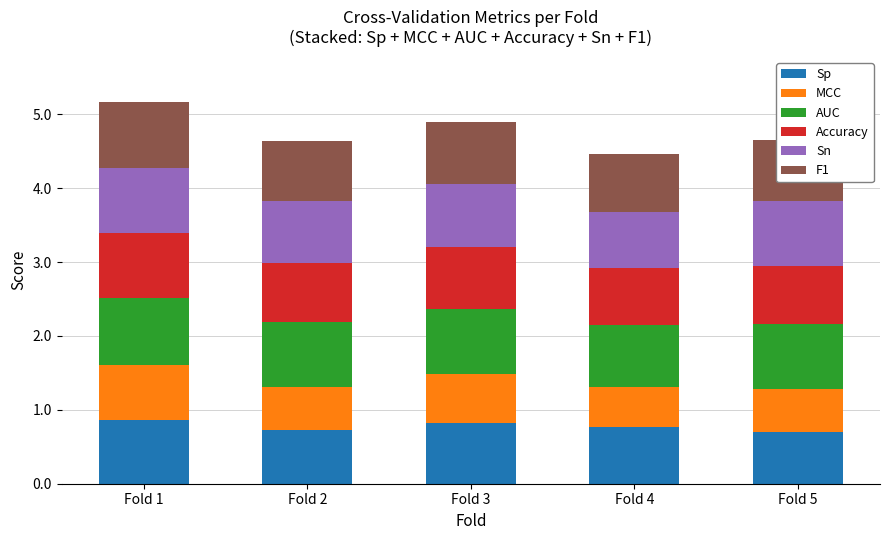

How many bars are there in total?

5